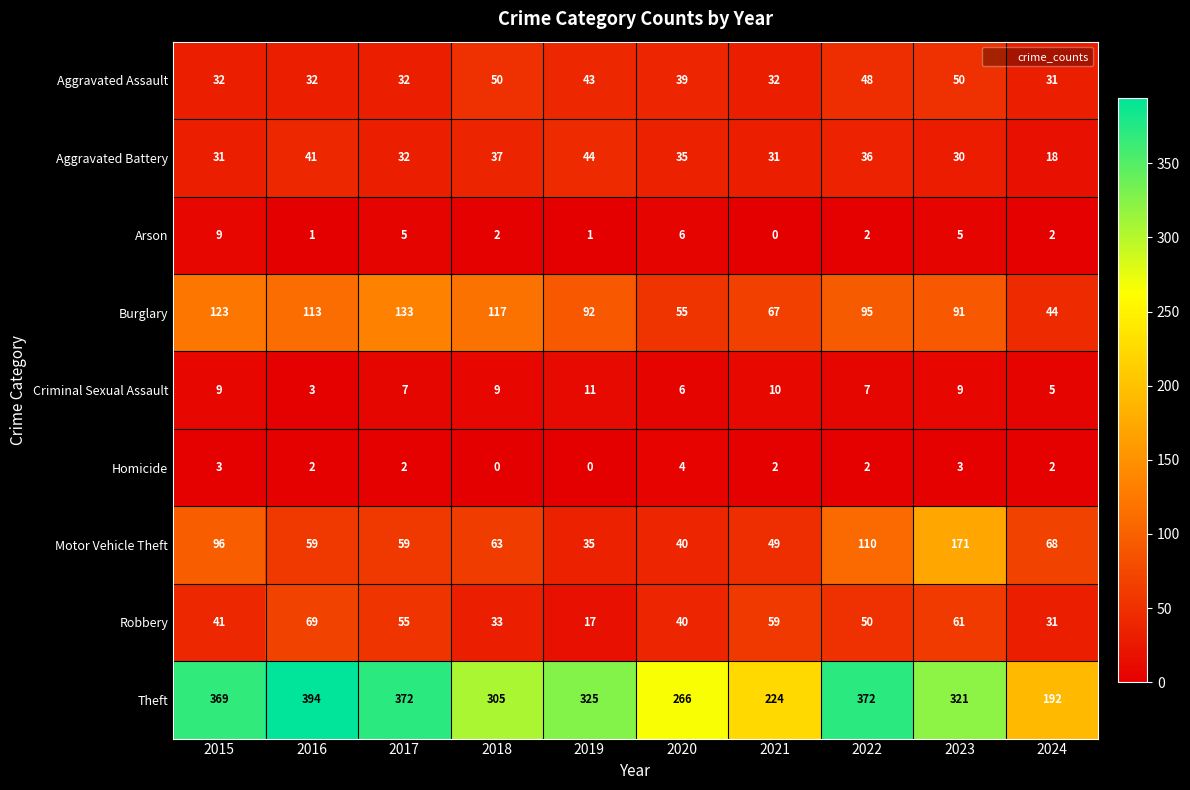

Between 2023 and 2024, which series saw the biggest shift?

Theft